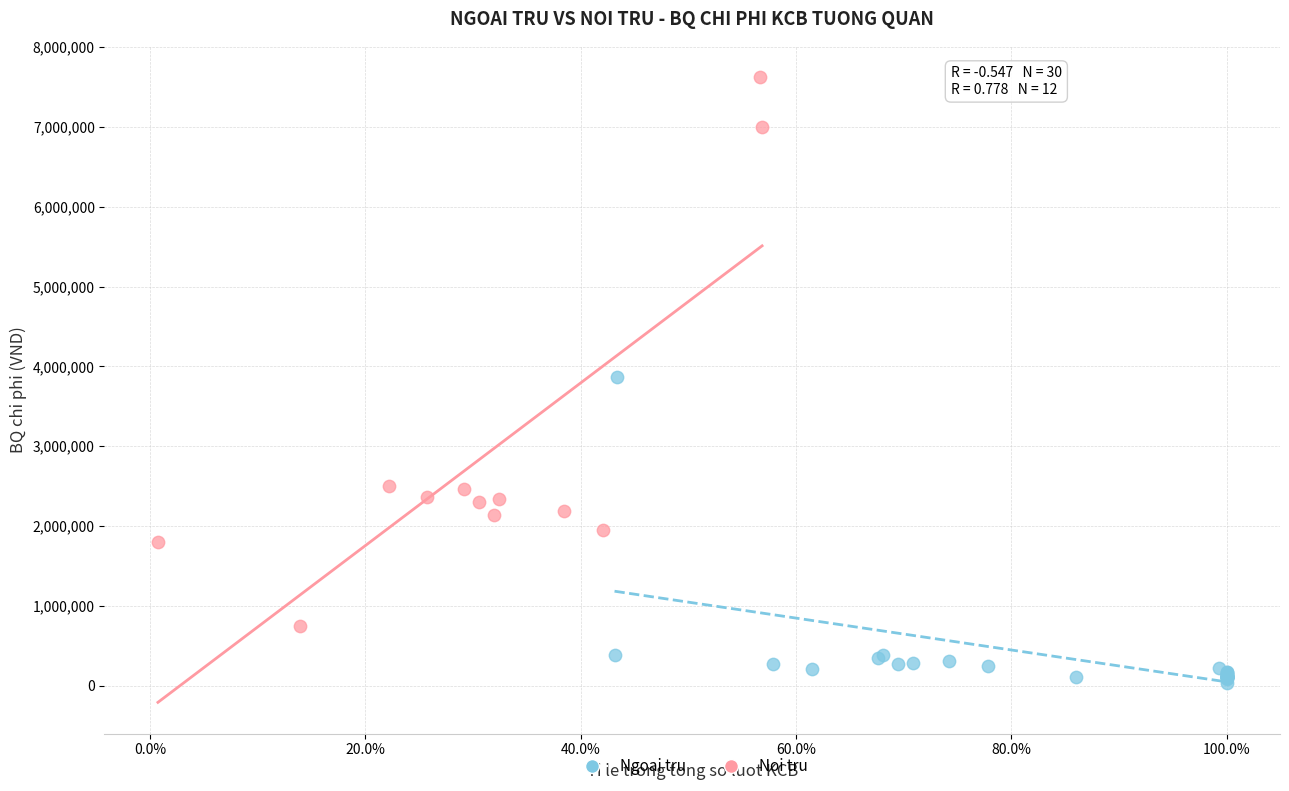

Which series contains the lowest Y value?

Ngoai tru